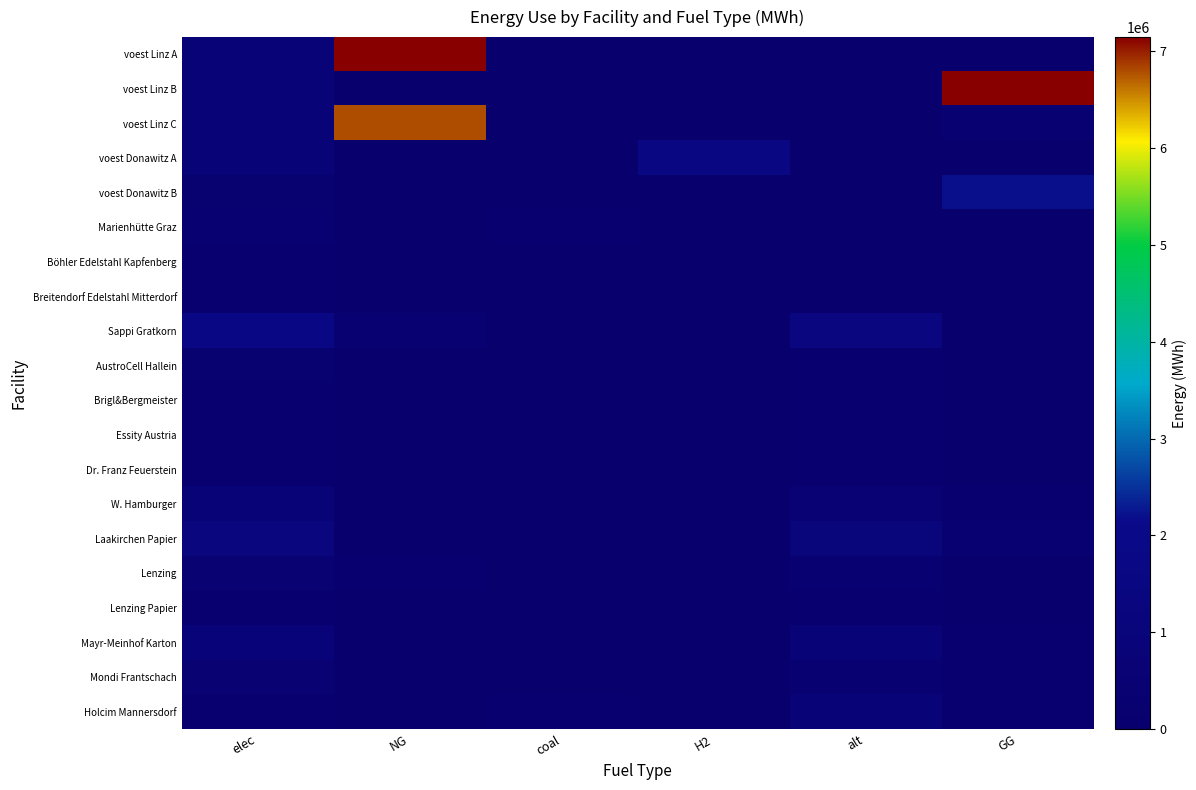

Count the number of data series in this chart.

20